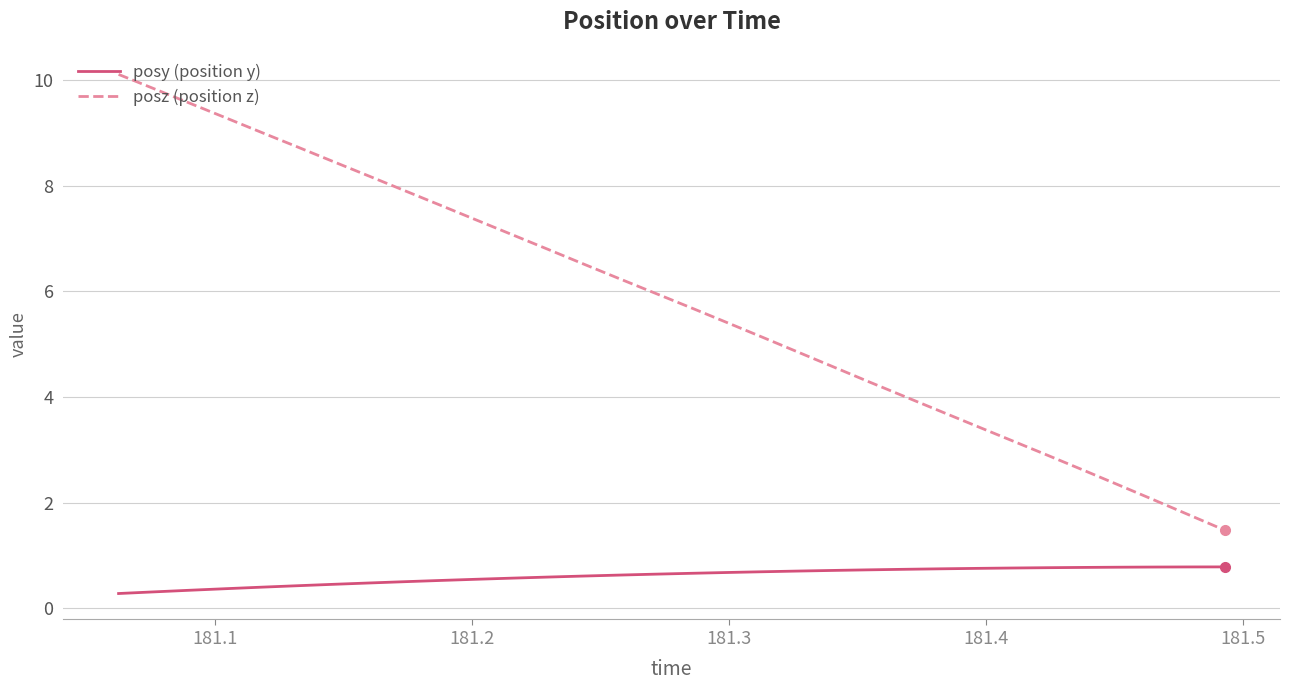

List the series in order of their overall mean, highest first.

posz (position z), posy (position y)